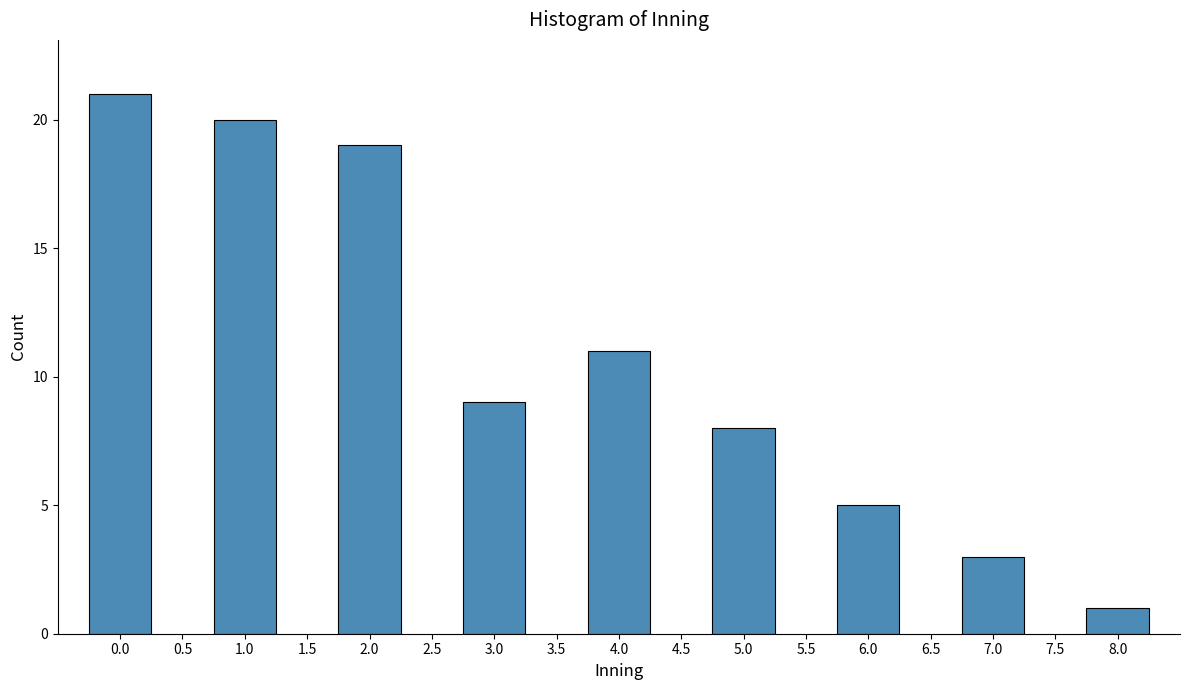

Reading left to right, transcribe all the data shown in this chart.

0.0=21	1.0=20	2.0=19	3.0=9	4.0=11	5.0=8	6.0=5	7.0=3	8.0=1